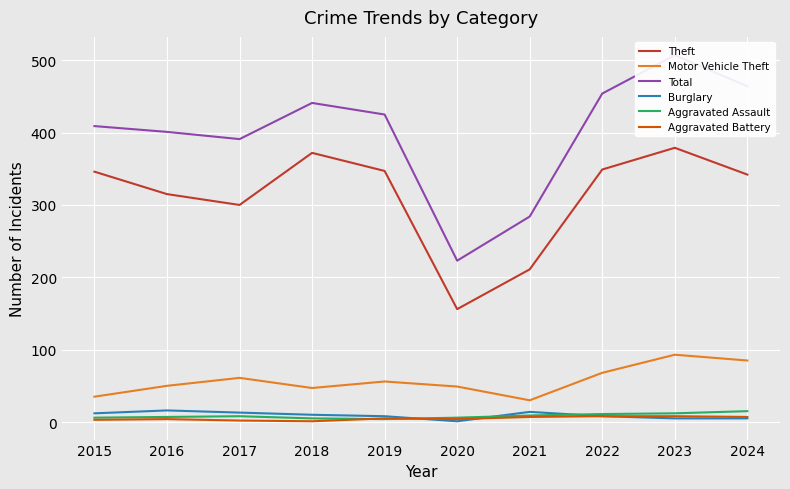

True or false: Total and Motor Vehicle Theft cross at least once.

False